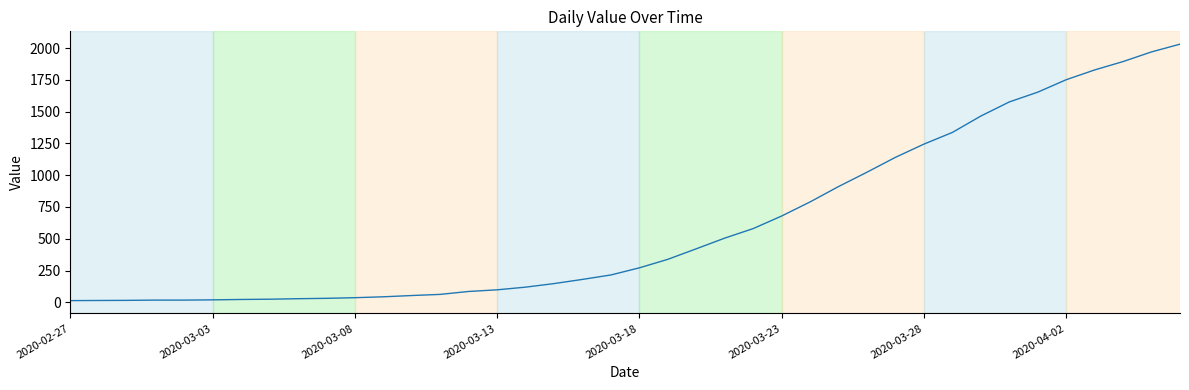

What is the difference between the maximum and minimum values?

2019